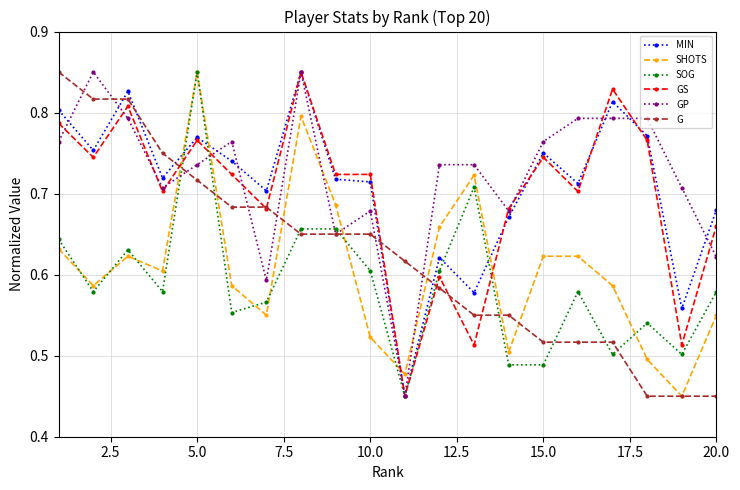

How many G values are between 0 and 1?

20